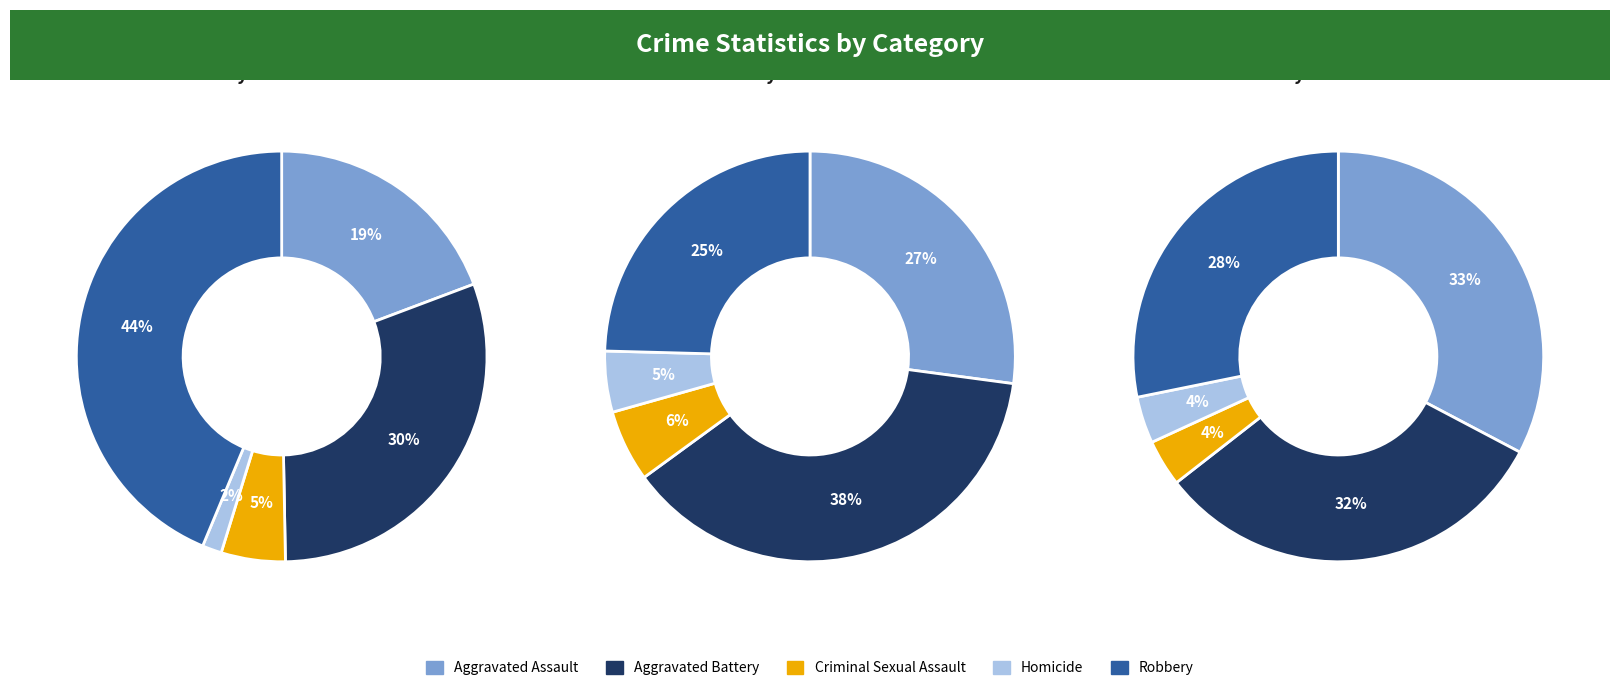

To the nearest percent, what is the difference between the Aggravated Assault and Robbery slice percentages?

5%